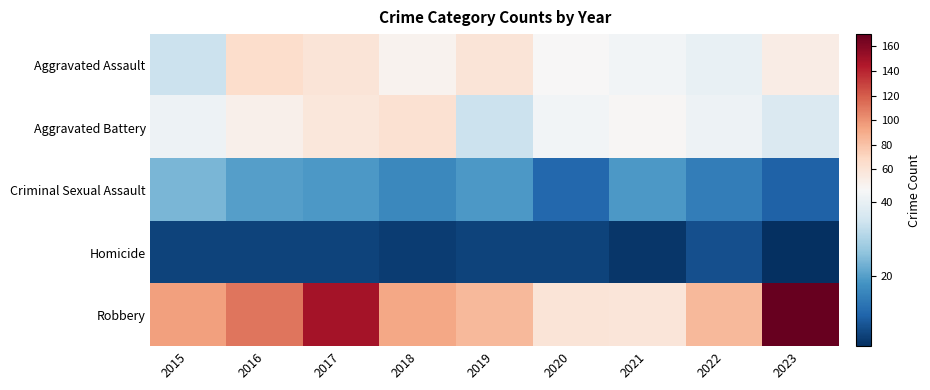

At which category is the sum across all series the highest?

2017